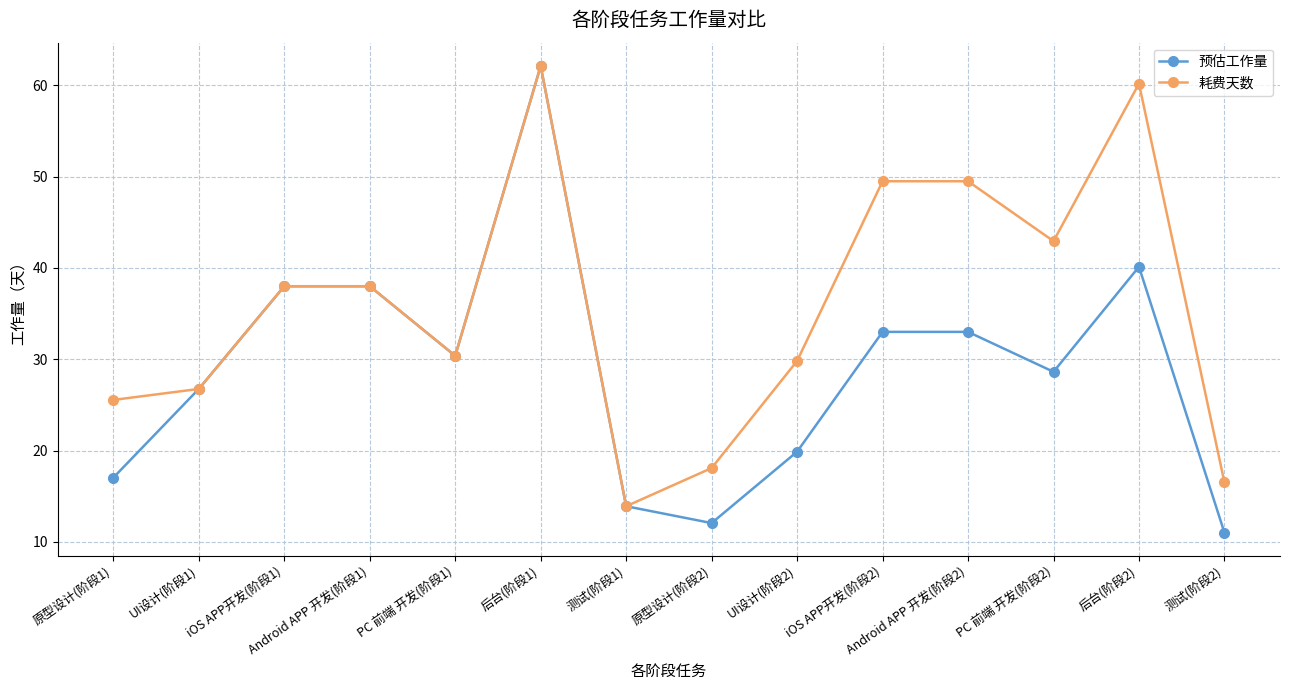

Read the 耗费天数 value at 后台(阶段2).

60.2